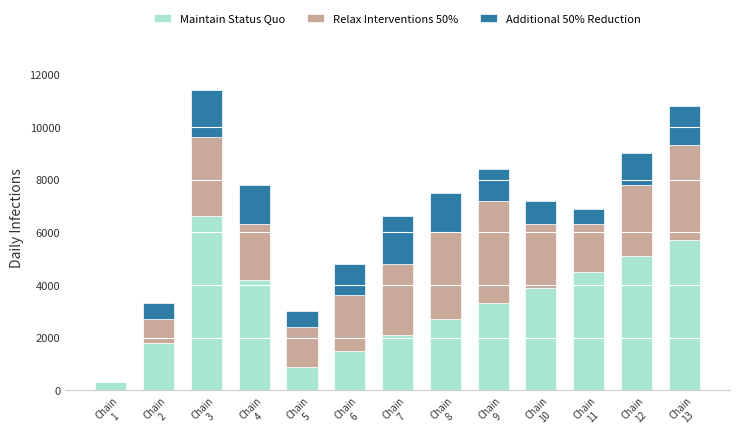

How many distinct data groups are displayed?

3